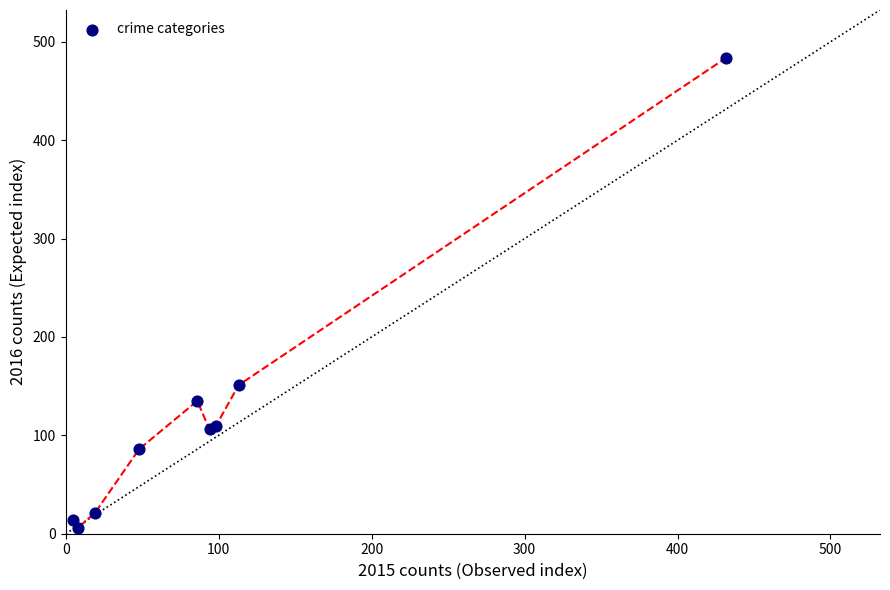

What Y value in the scatter plot is closest to 245?

151